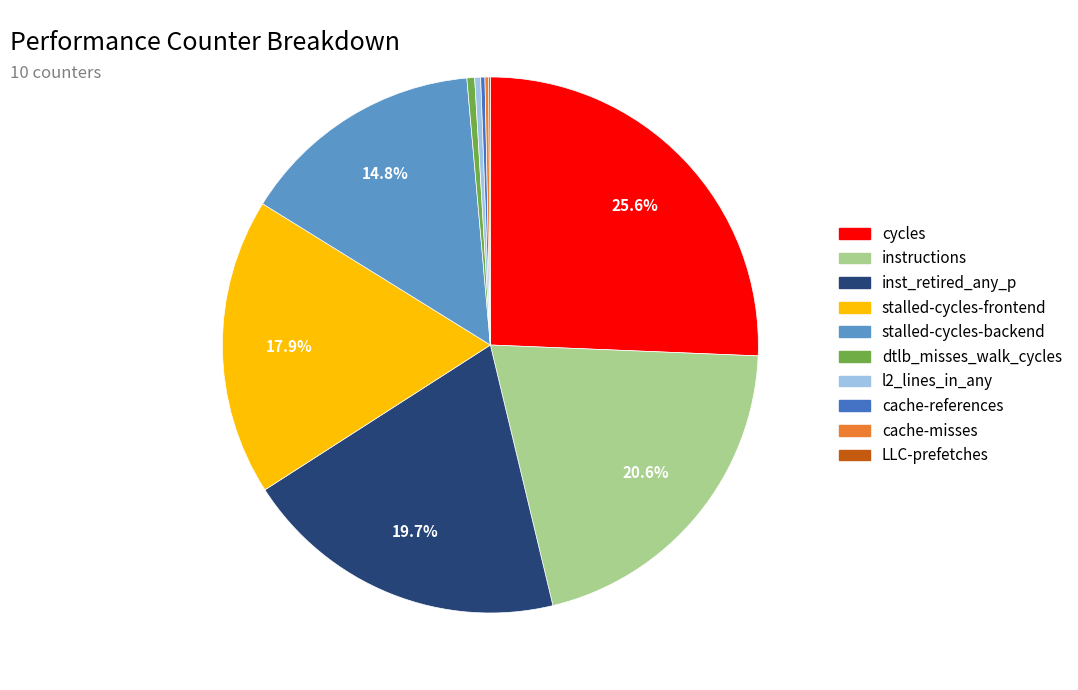

To the nearest percent, what is the combined percentage of l2_lines_in_any and stalled-cycles-backend?

15%